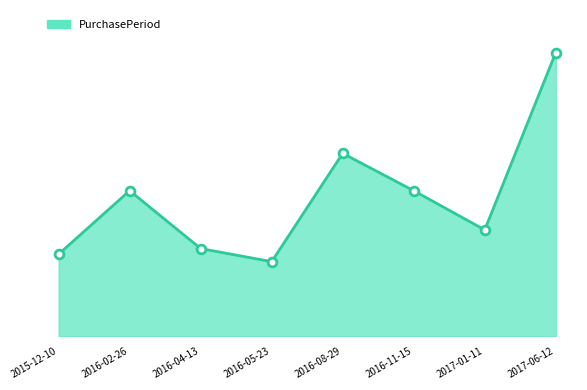

Is this an area chart (filled region under the line)?

Yes